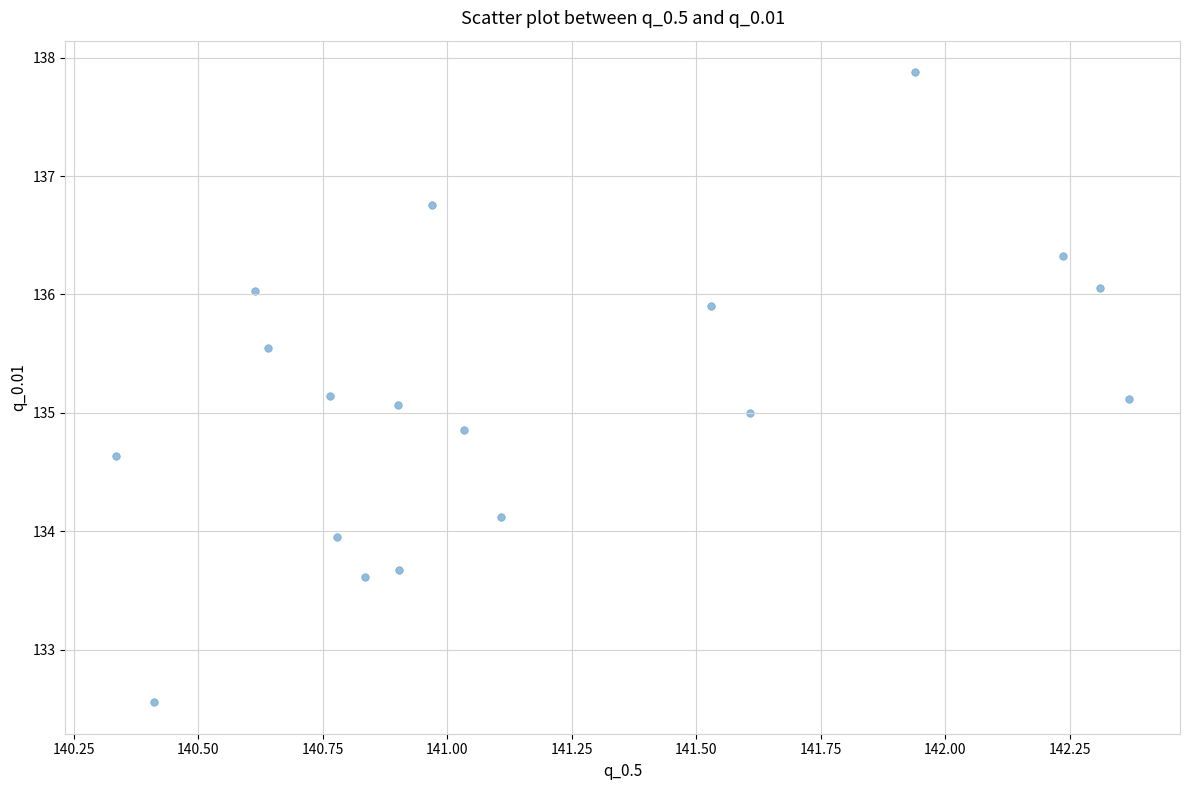

What is the range of Y values (max minus min)?

5.3